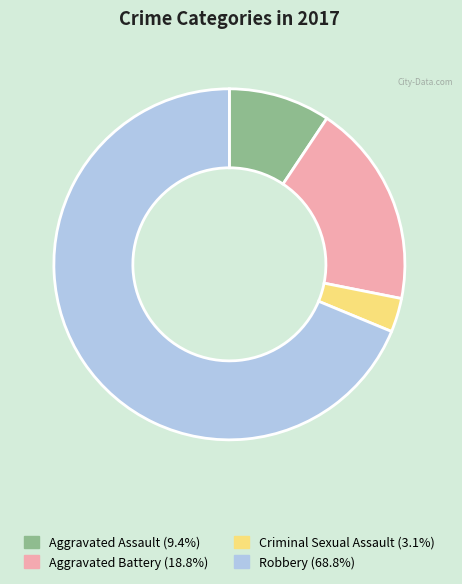

Which category has the smallest portion of the pie?

Criminal Sexual Assault